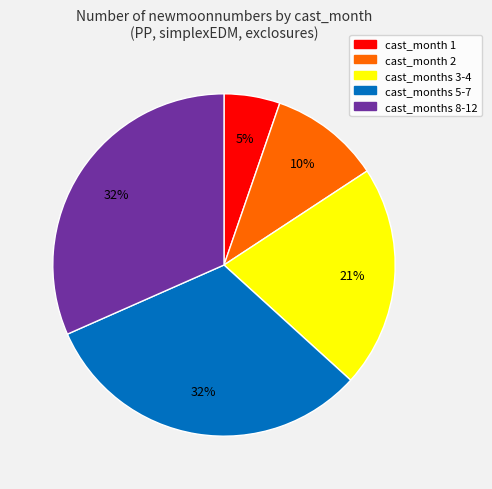

To the nearest percent, what is the average slice percentage?

20%